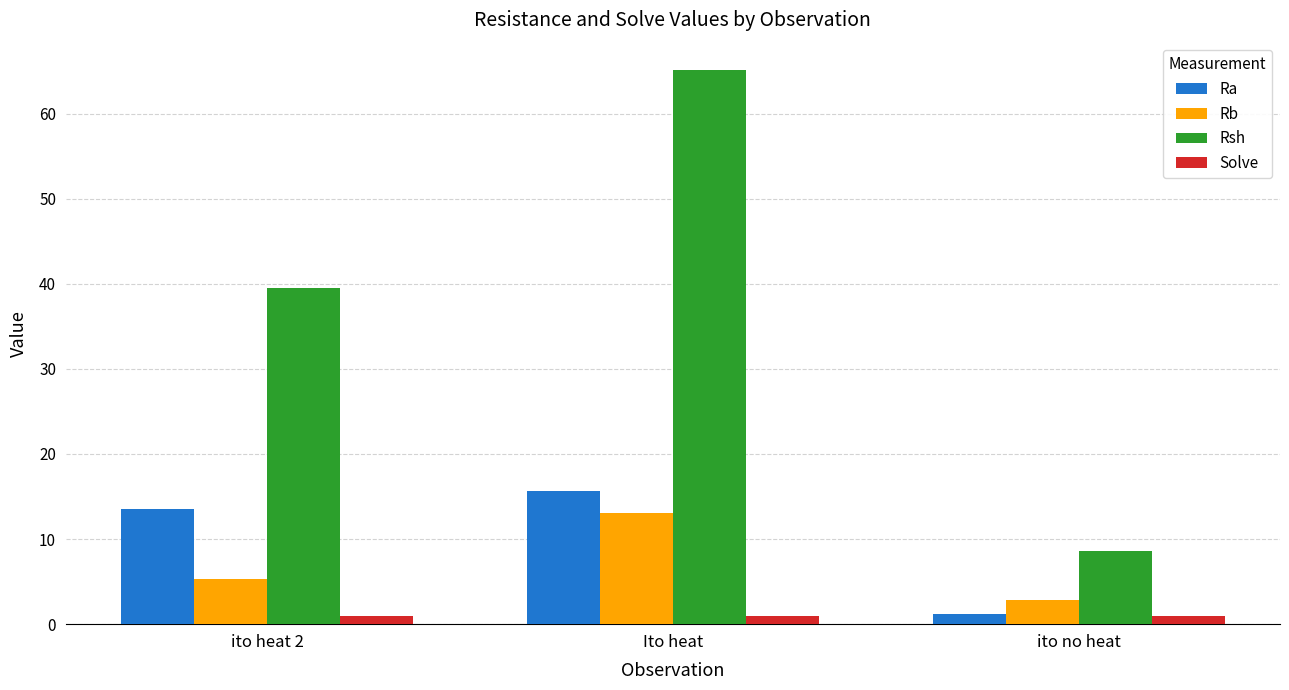

How many data points does each series have?

3